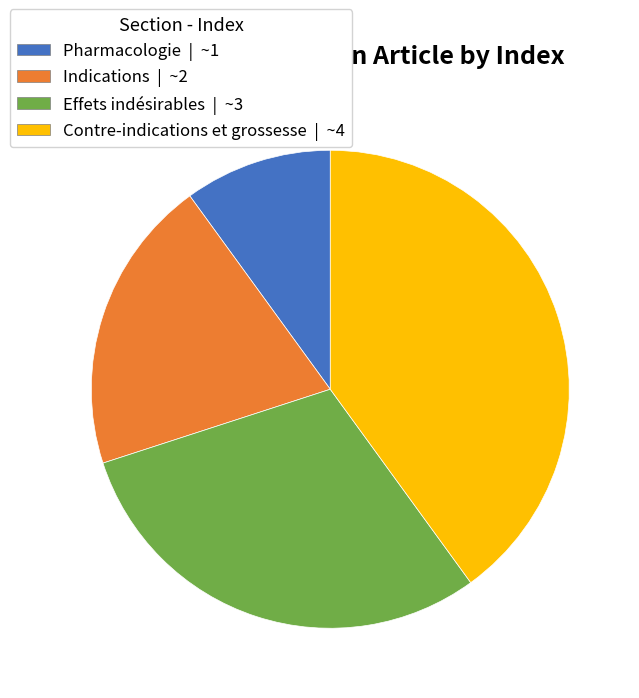

Do Pharmacologie and Effets indésirables together represent more than half of the pie?

No